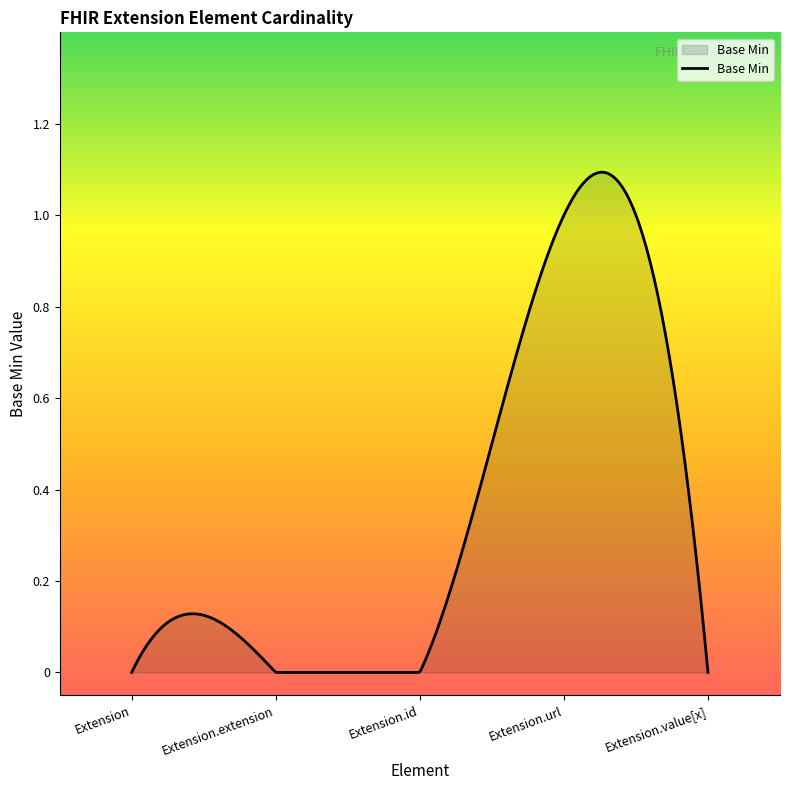

How many series are shown in this chart?

1